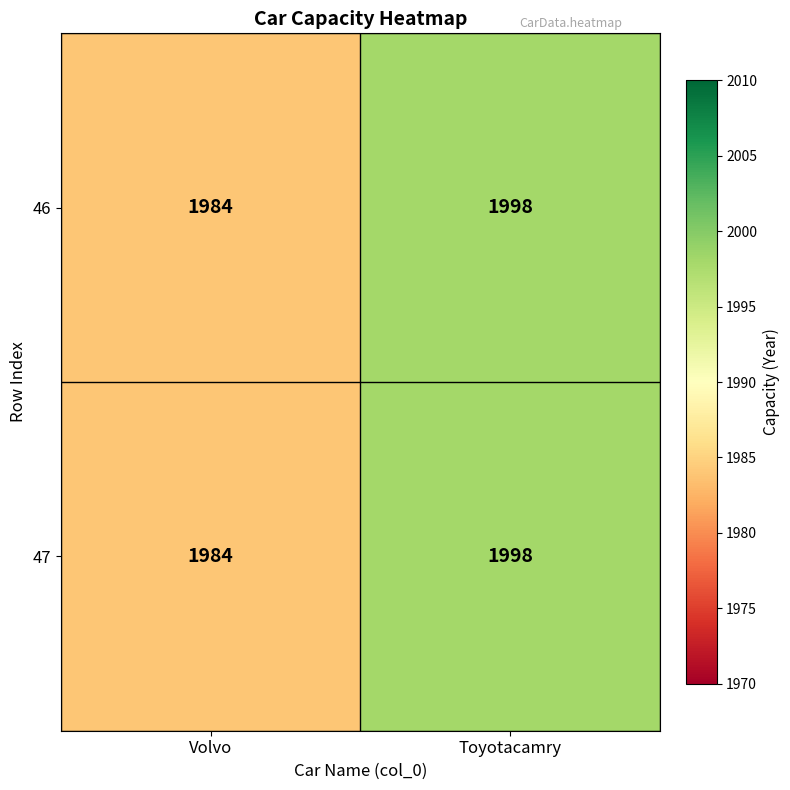

Reading left to right, transcribe all the data shown in this chart.

46: 1984	1998
47: 1984	1998